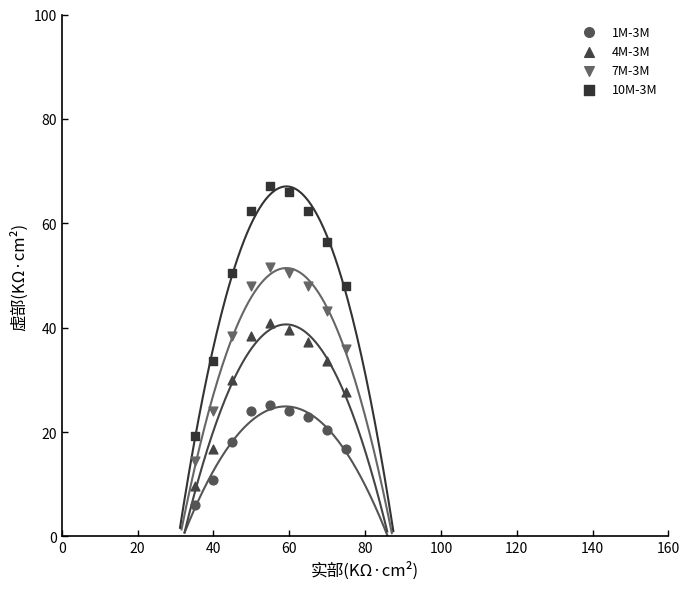

Which series contains the highest Y value?

10M-3M